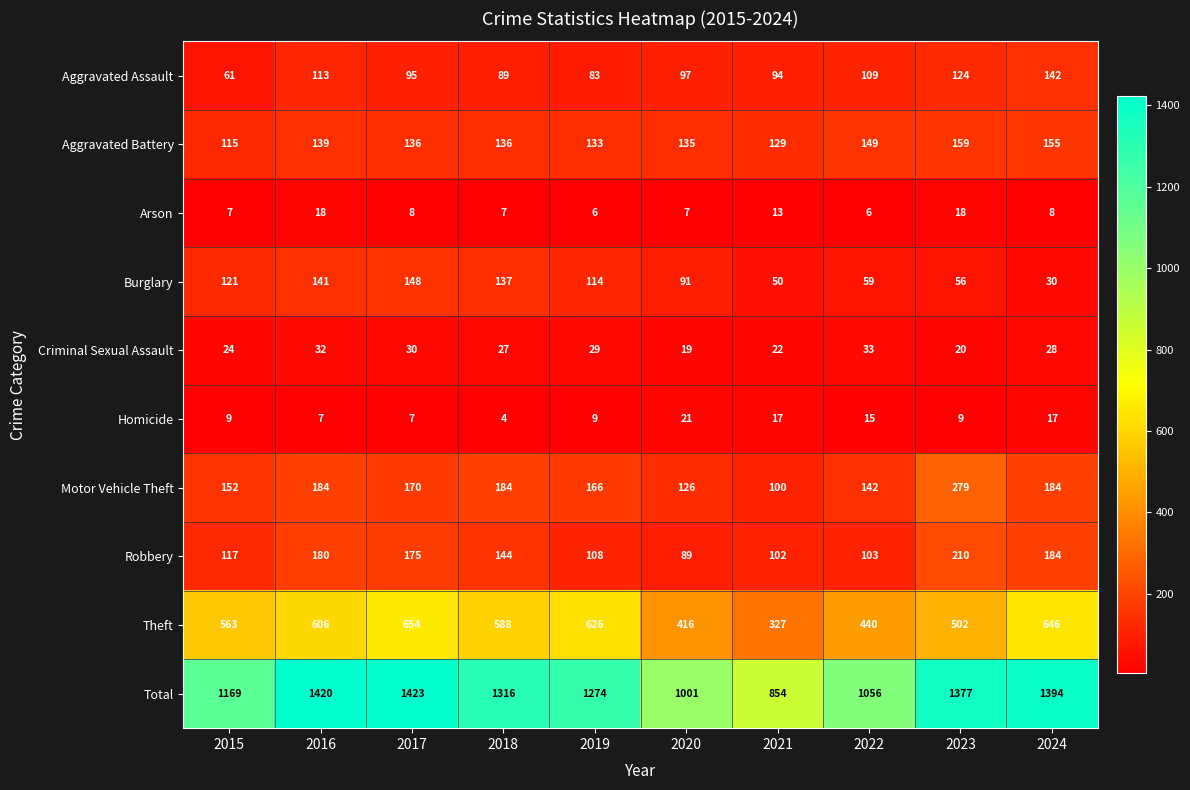

What is the smallest value displayed?

4